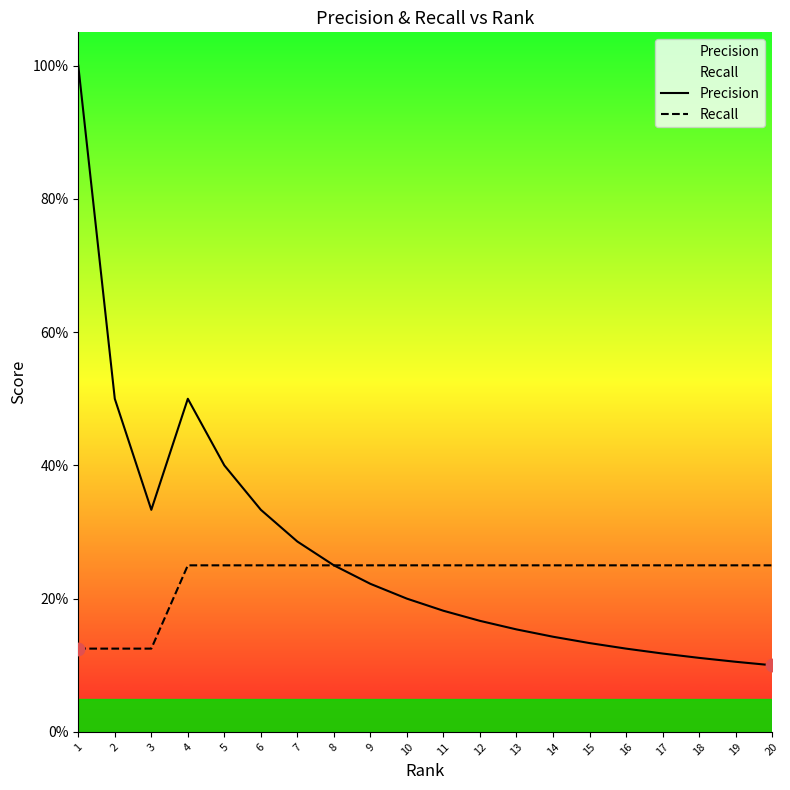

What is the total value across all series at 8?

0.5